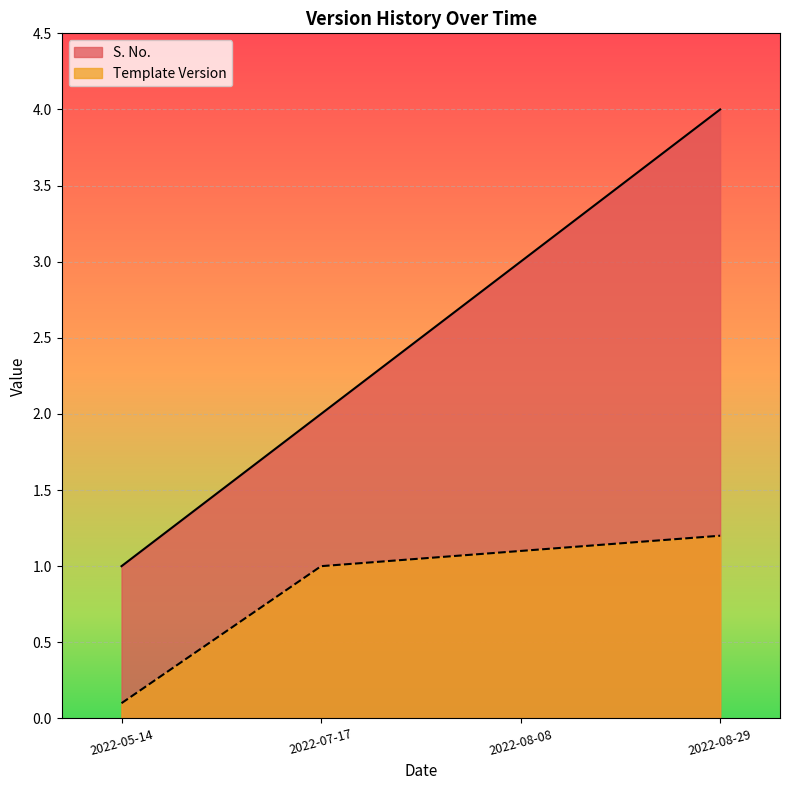

What is the average value of the S. No. series?

2.5